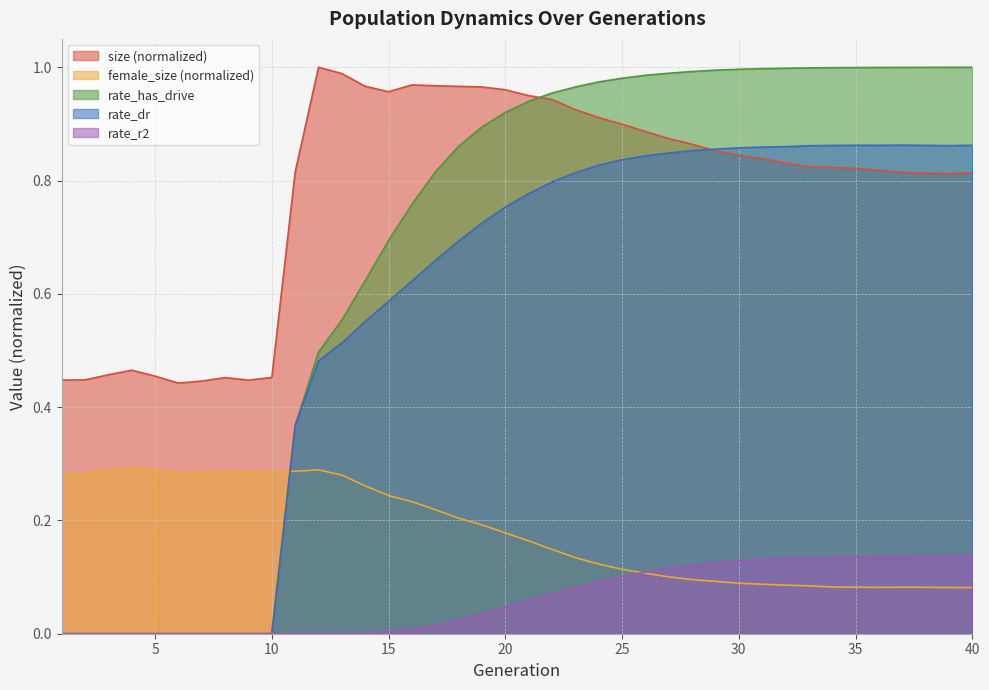

What is the sum of the size values at 29 and 9?

1.3